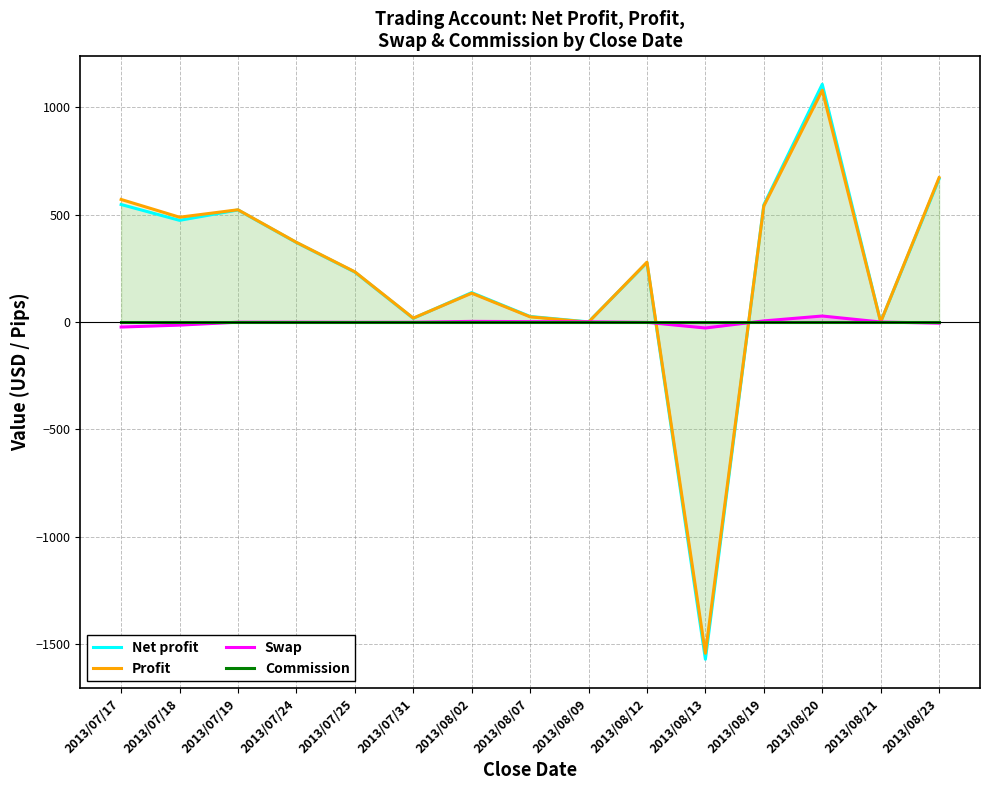

True or false: Net profit has a value of 73.4 at 2013/08/02.

False